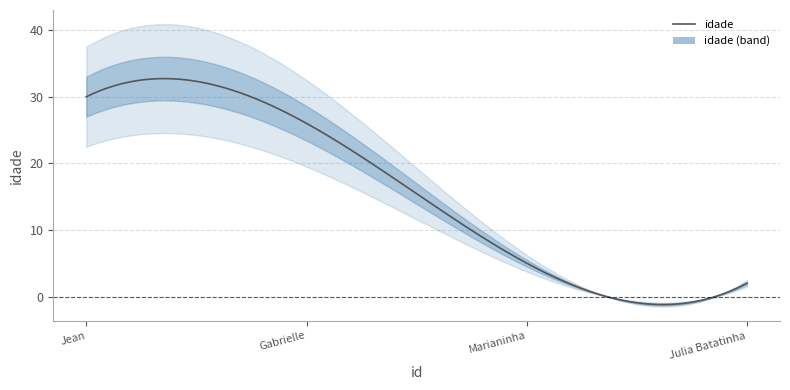

Does the chart have visible grid lines?

Yes